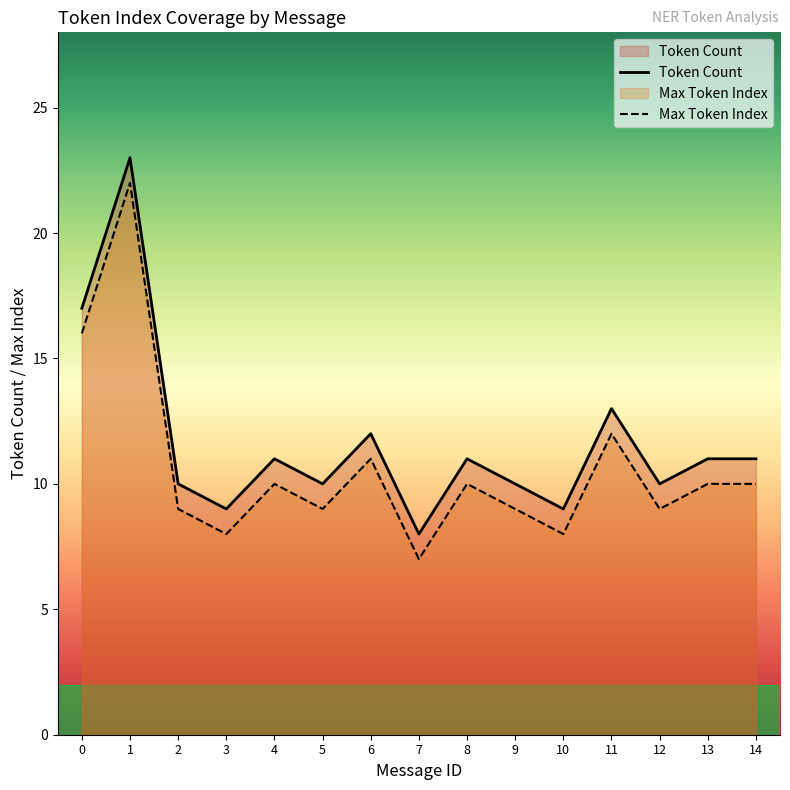

True or false: Incorrect and Correct intersect in this chart.

False